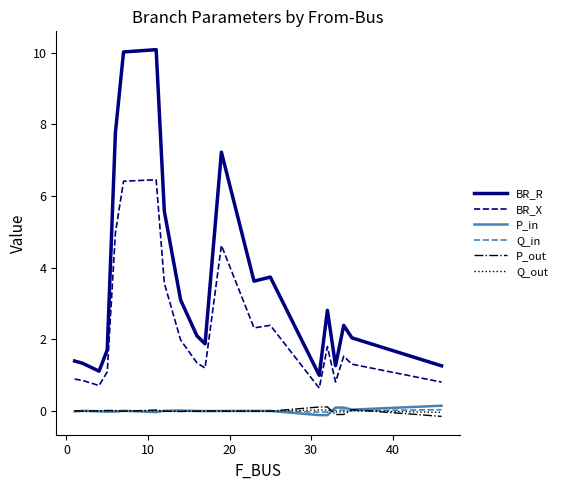

Which series has the largest range (max minus min)?

BR_R